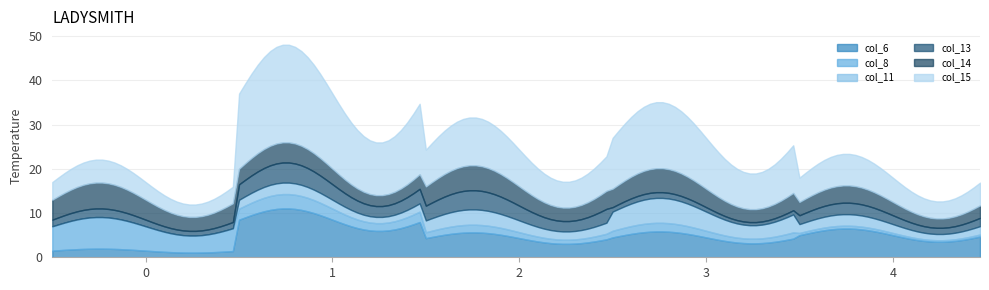

How many data points in col_15 are above 8?

3